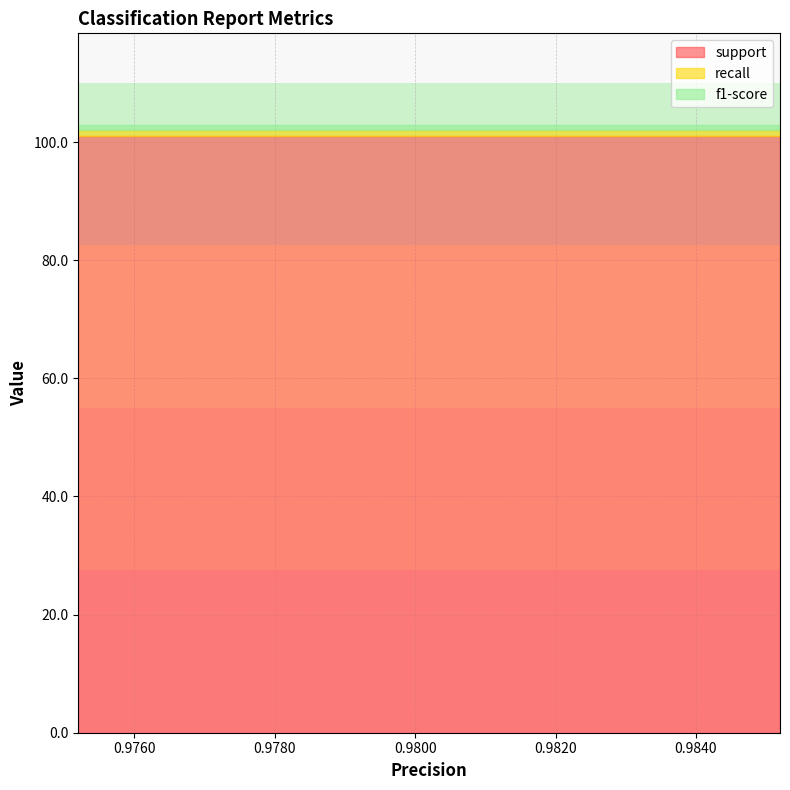

Is the value of support at 0 greater than the value of recall at 0?

Yes